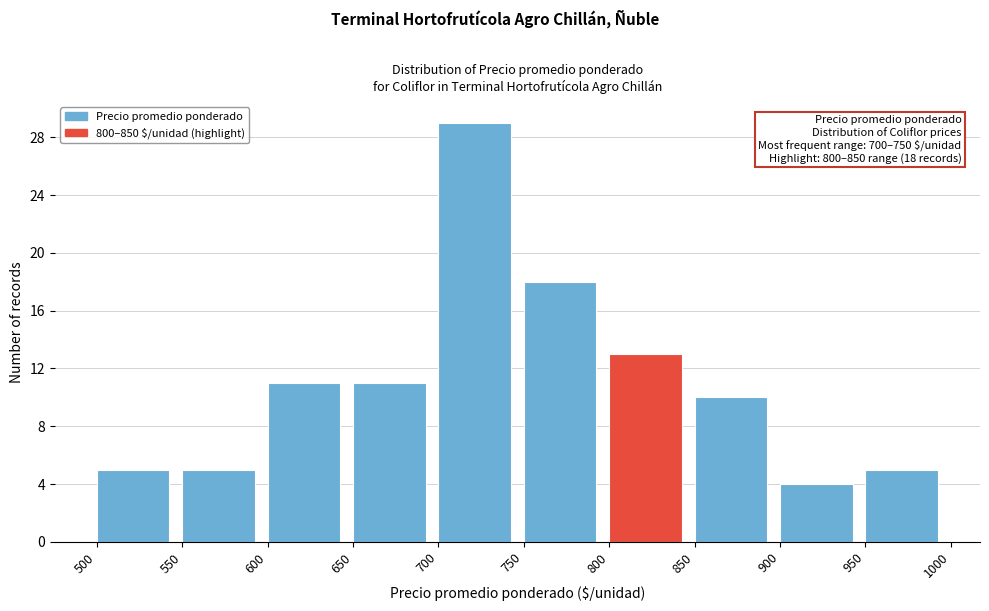

Which range on the x-axis has the tallest bar?

700 to 750